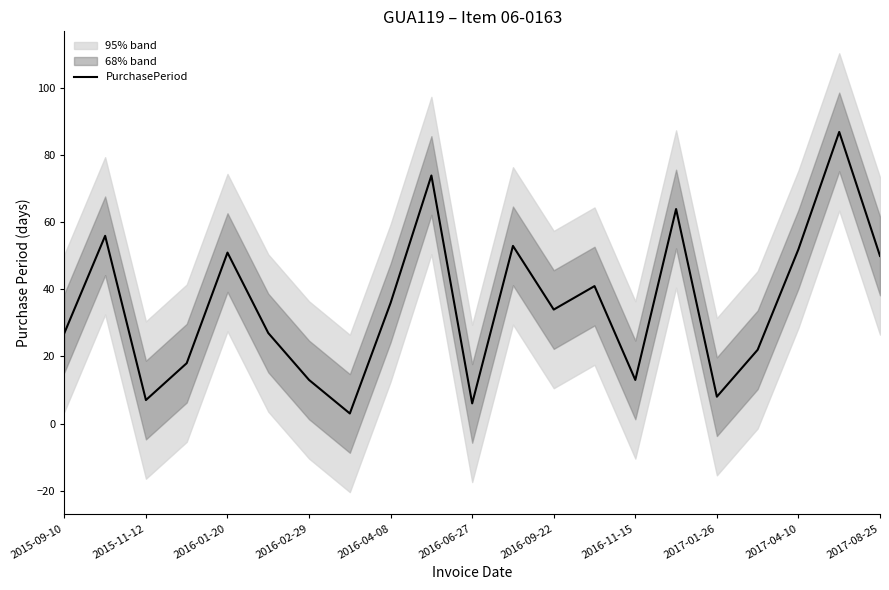

How many data points are above 34?

10